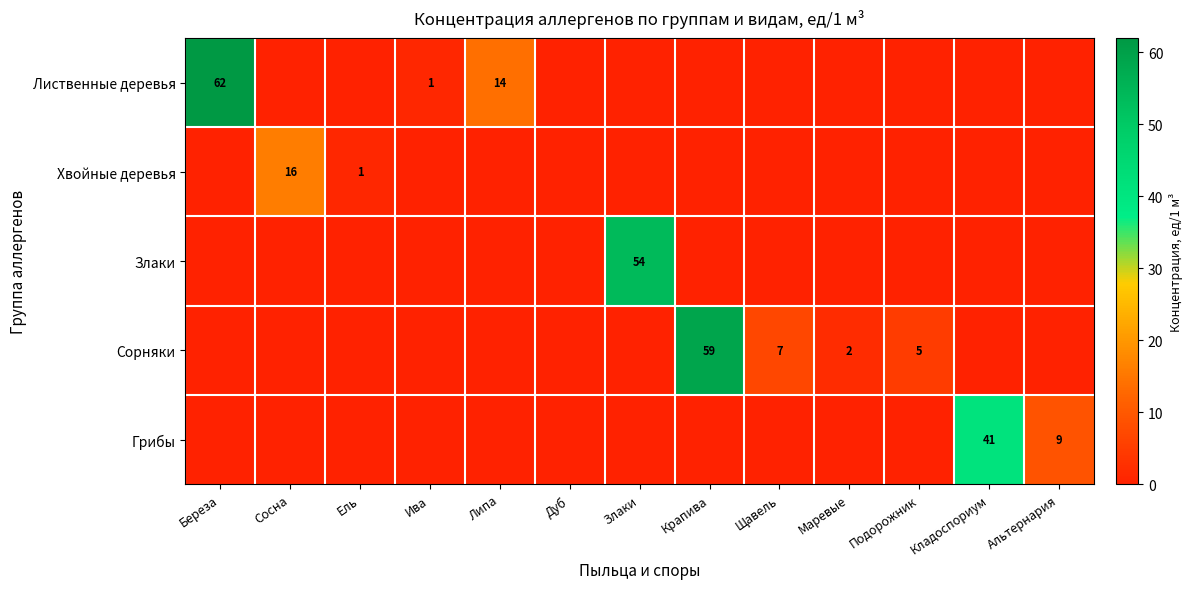

The value of Грибы at Альтернария is 9. True or false?

True